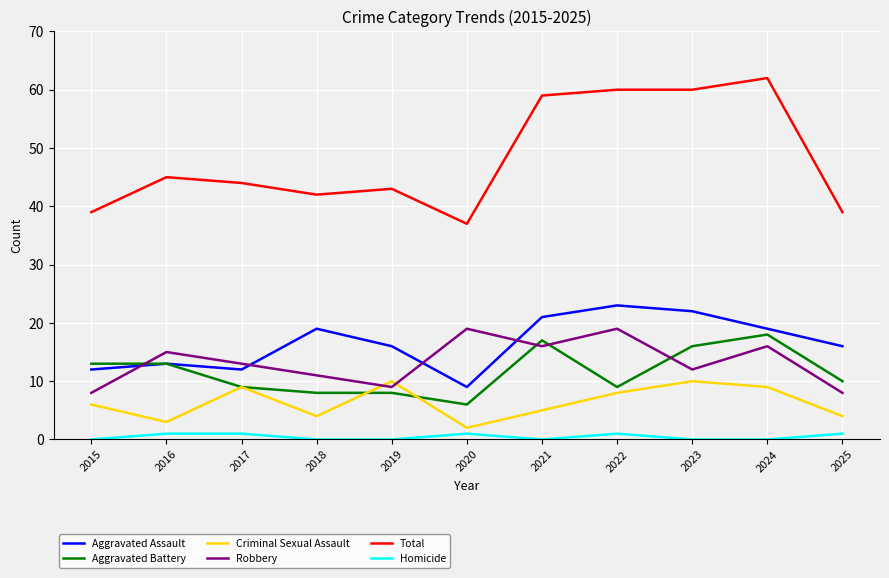

What is the difference between the second highest and minimum values in the Aggravated Assault series?

13